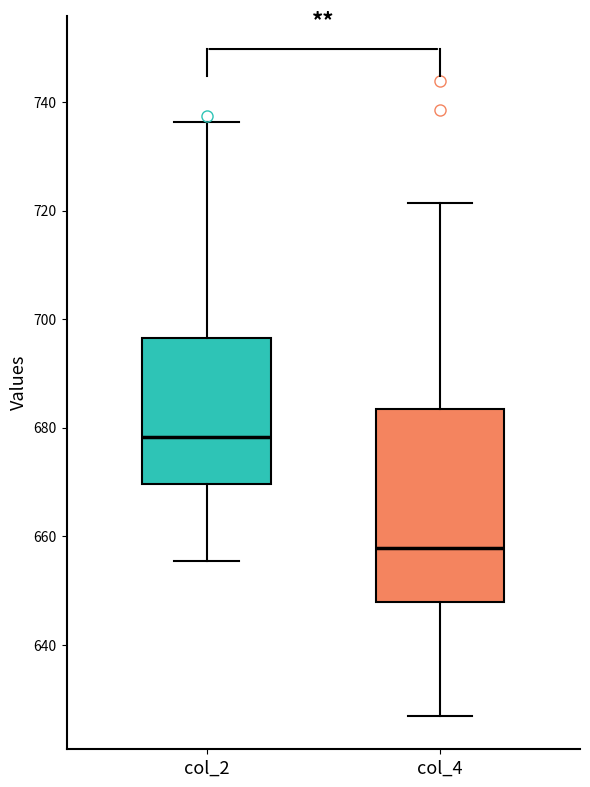

Comparing the boxes themselves (not the whiskers), which one is the tallest?

col_4